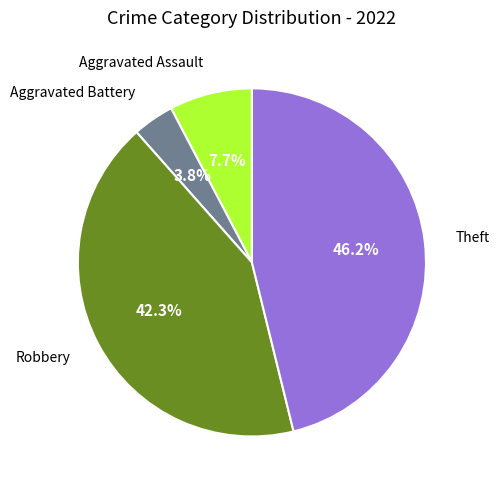

Which slice is the largest?

Theft